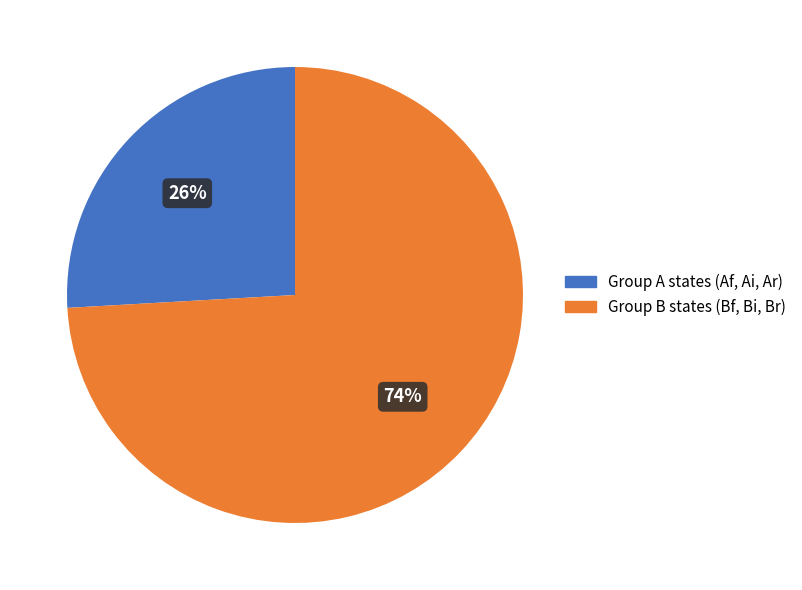

Does any single category account for the majority?

Yes